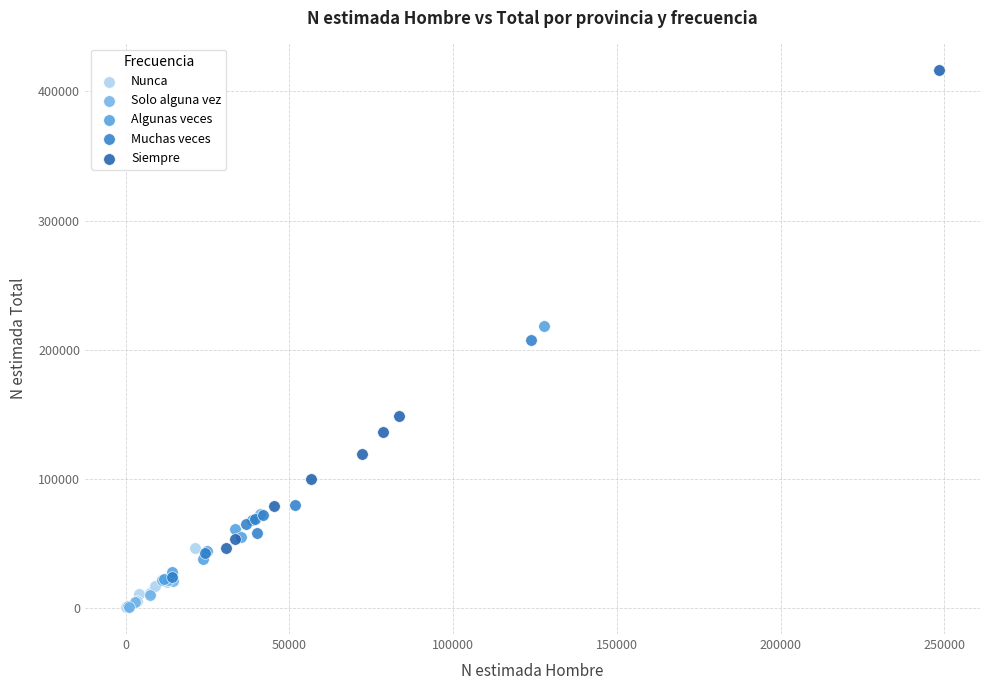

Which series has the widest spread of Y values?

Siempre